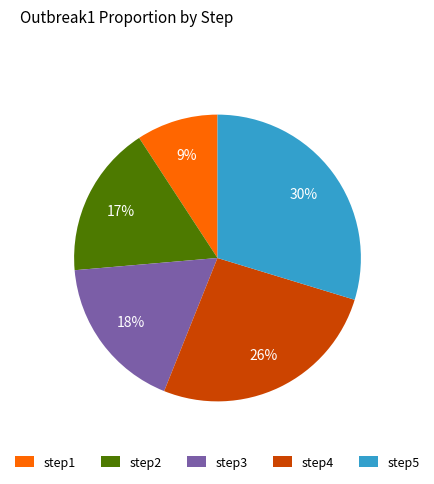

To the nearest percent, what percentage of the pie is step5?

30%